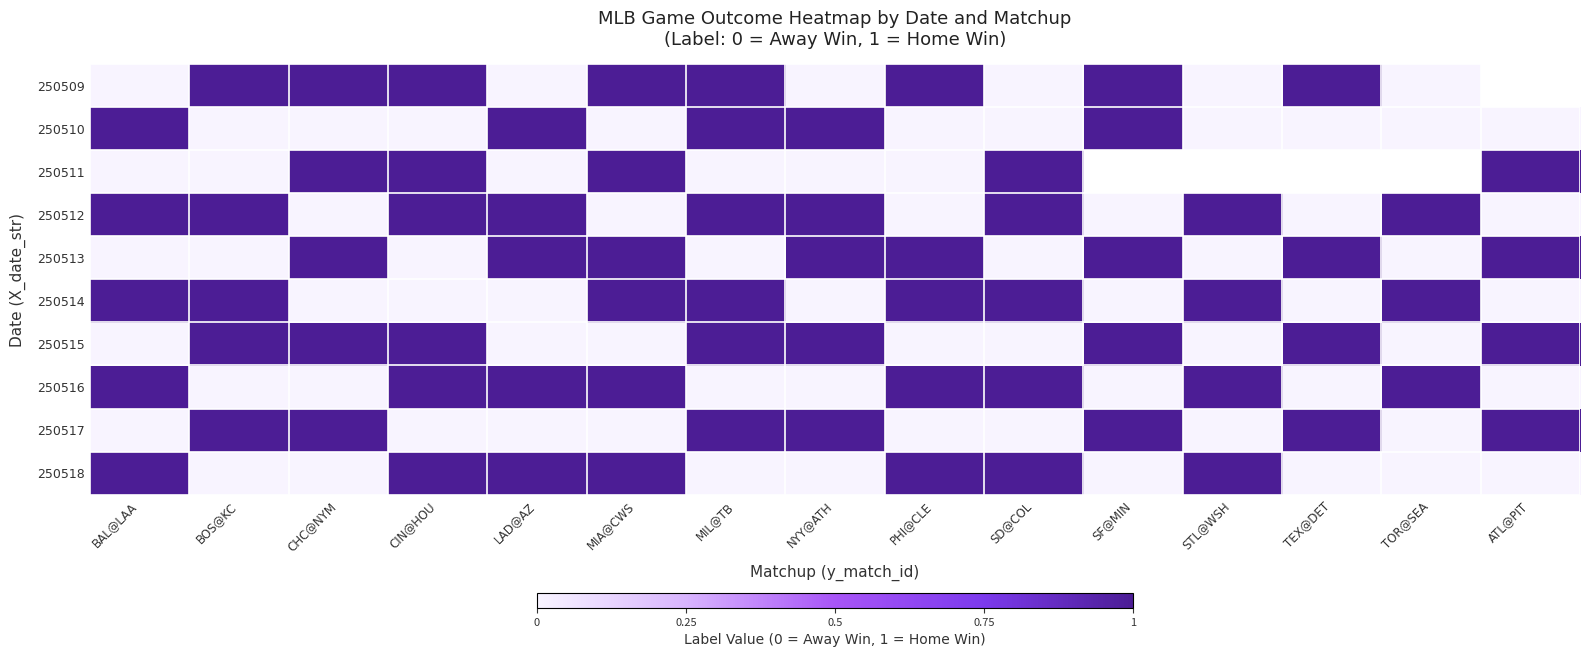

What is the sum of the 250517 values at MIL@TB and PHI@CLE?

1.0